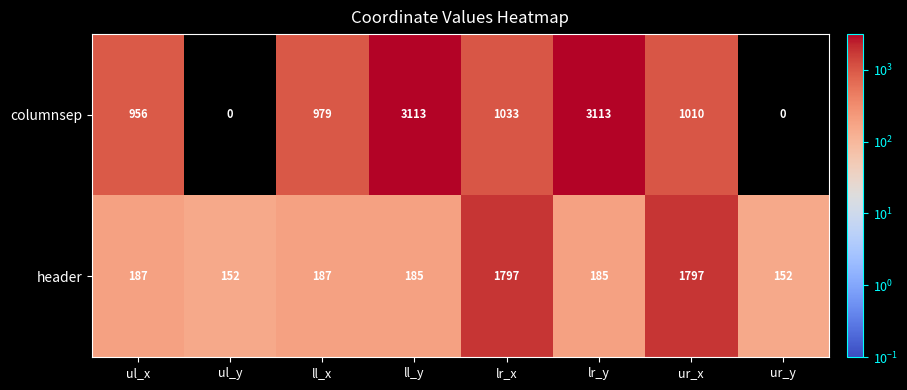

What is the maximum value shown in the chart?

3113